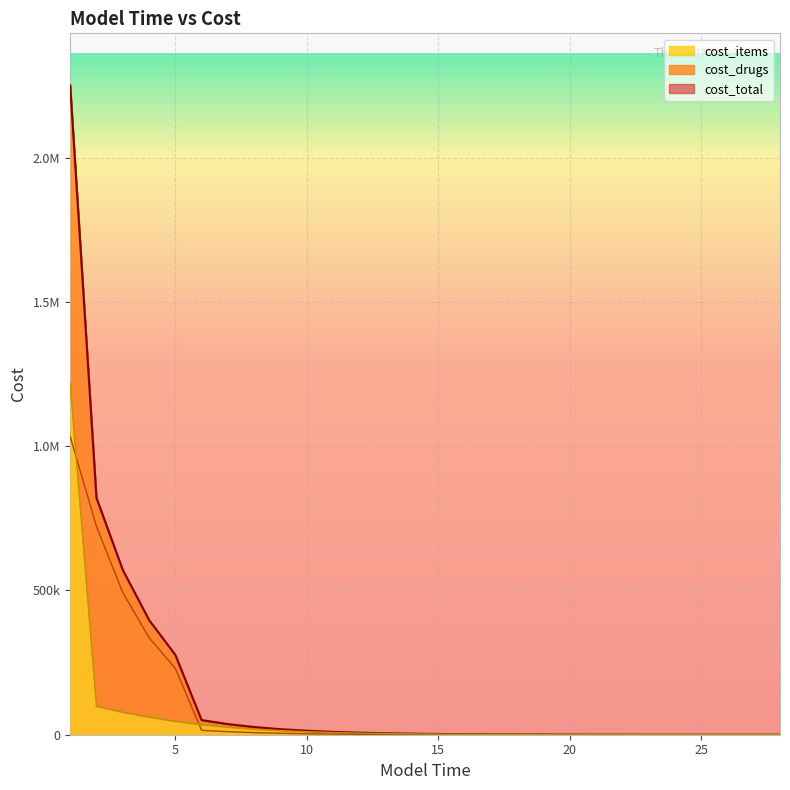

What is the sum of all cost_drugs values?

2863878.8